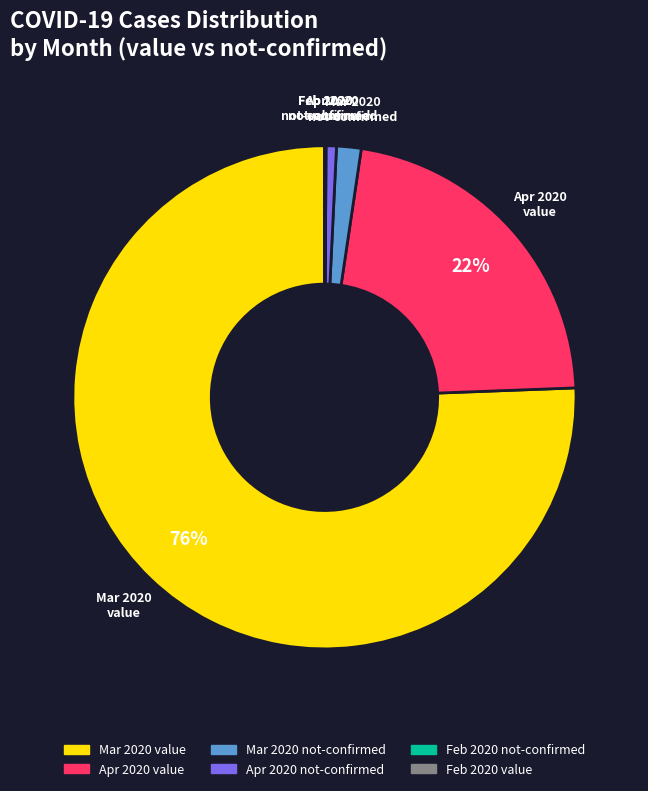

To the nearest percent, what is the average slice percentage?

17%